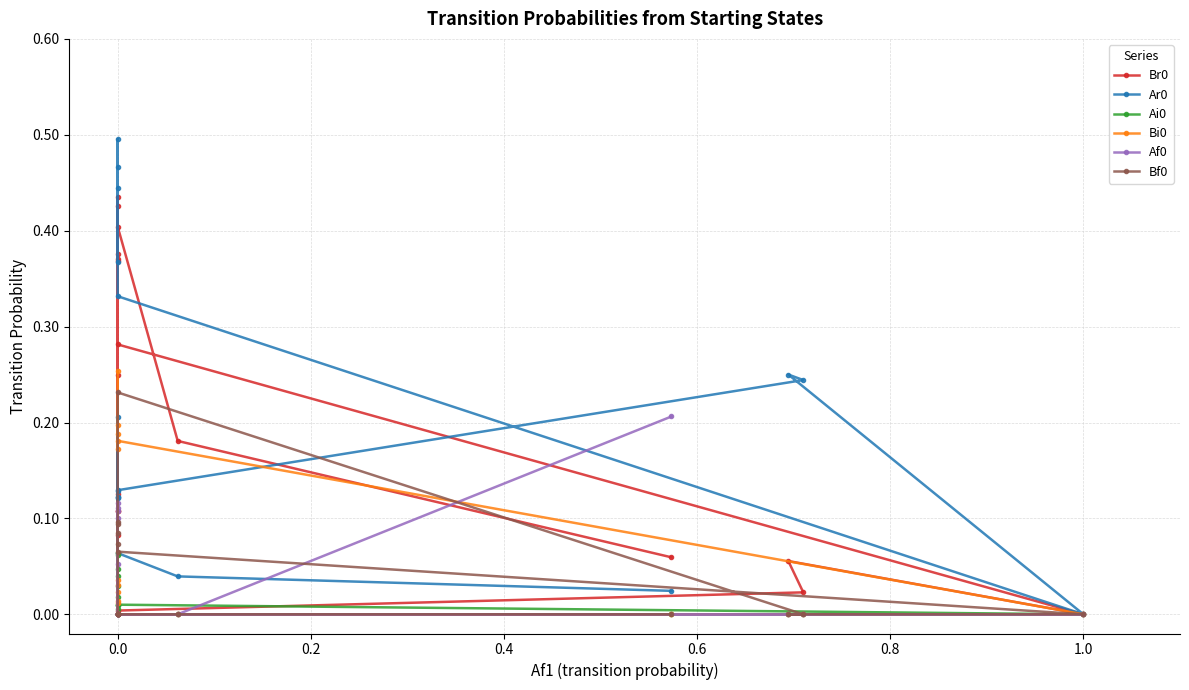

Where is the first local minimum for Ai0?

14